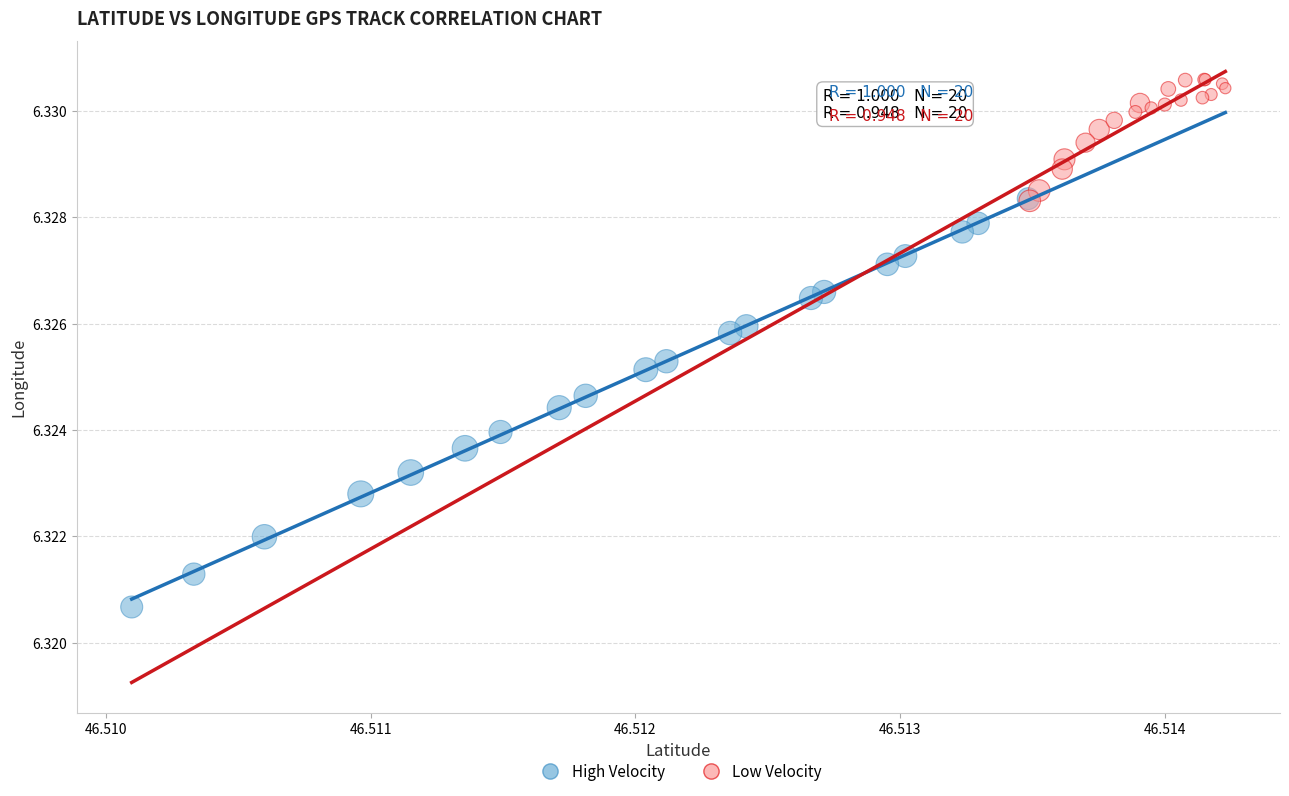

Which series reaches the minimum Y coordinate?

High Velocity